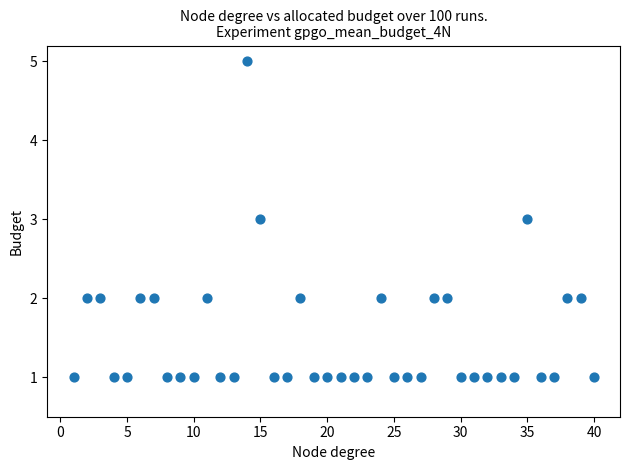

What is the range of X values (max minus min)?

39